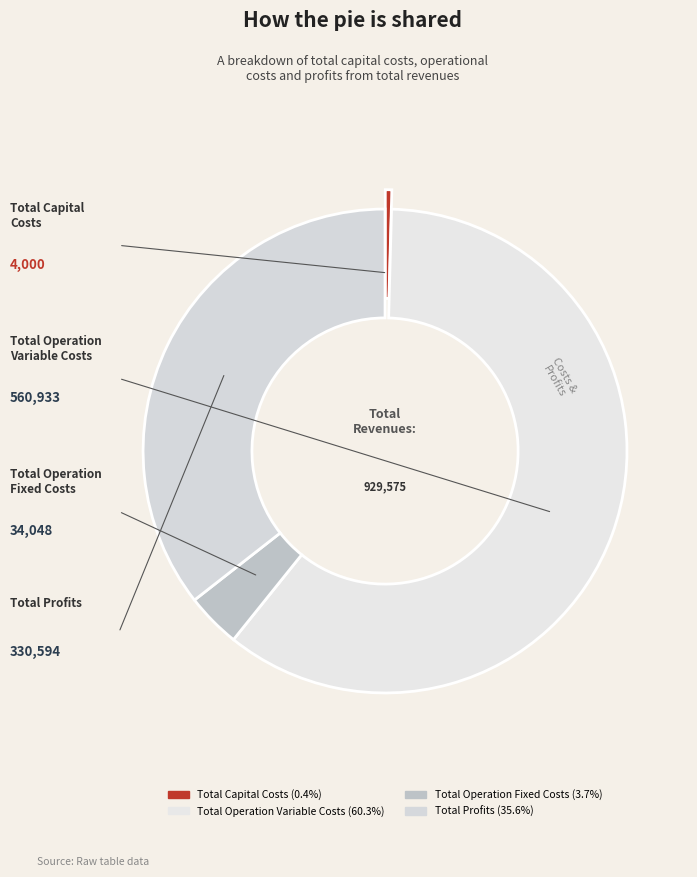

Do Total Profits and Total Operation Variable Costs together represent more than half of the pie?

Yes